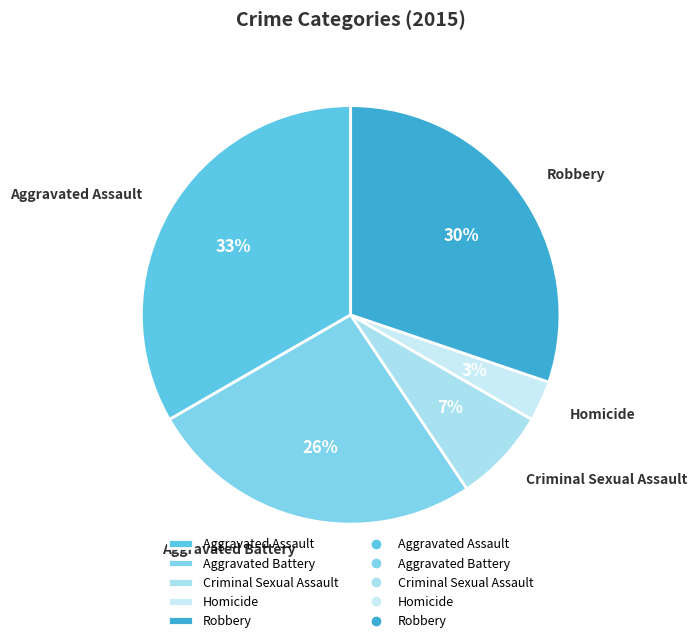

True or false: Aggravated Battery accounts for 26% of the total.

True